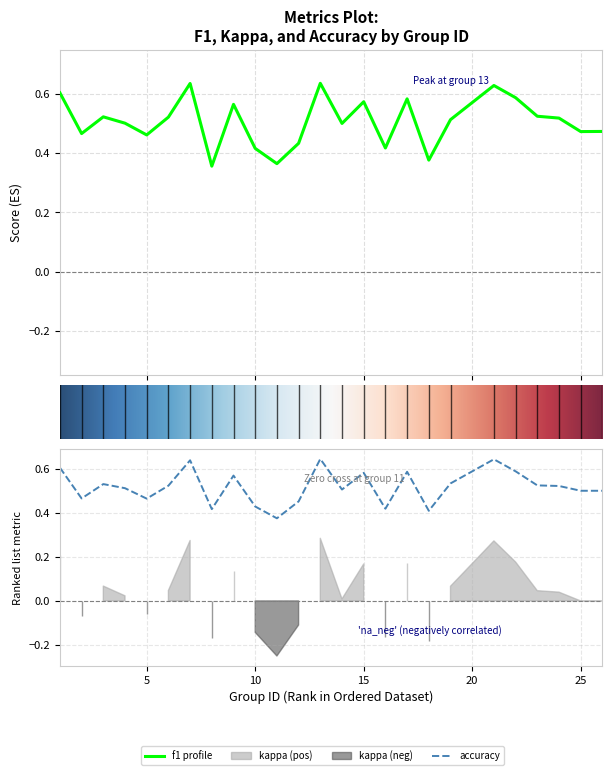

What is the smallest value displayed?

0.4